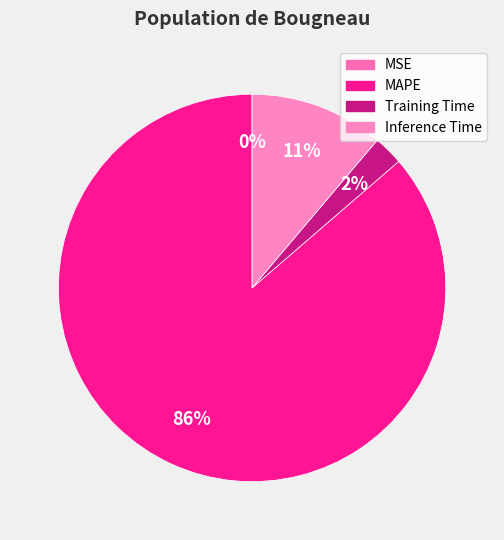

To the nearest percent, what is the difference between the Inference Time and Training Time slice percentages?

9%